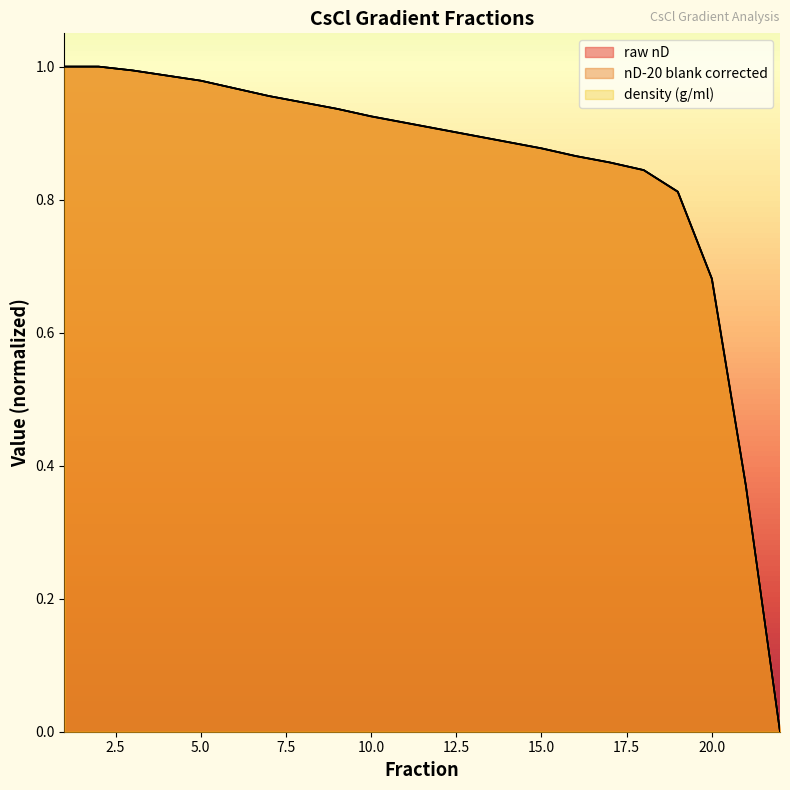

Reading left to right, extract all data points from this chart.

raw nD: 1.0	1.0	1.0	1.0	1.0	1.0	1.0	0.9	0.9	0.9	0.9	0.9	0.9	0.9	0.9	0.9	0.9	0.8	0.8	0.7	0.4	0.0
nD-20 blank corrected: 1.0	1.0	1.0	1.0	1.0	1.0	1.0	0.9	0.9	0.9	0.9	0.9	0.9	0.9	0.9	0.9	0.9	0.8	0.8	0.7	0.4	0.0
density (g/ml): 1.0	1.0	1.0	1.0	1.0	1.0	1.0	0.9	0.9	0.9	0.9	0.9	0.9	0.9	0.9	0.9	0.9	0.8	0.8	0.7	0.4	0.0